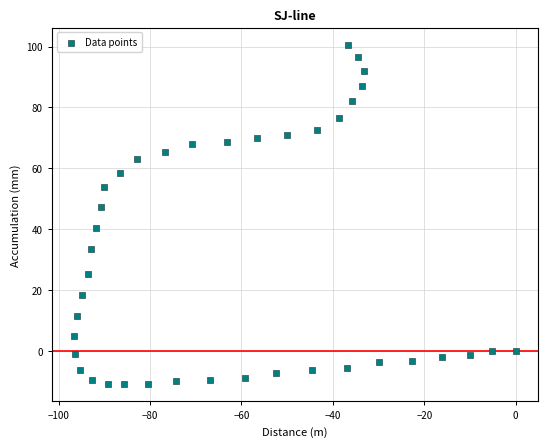

What is the range of X values (max minus min)?

96.6